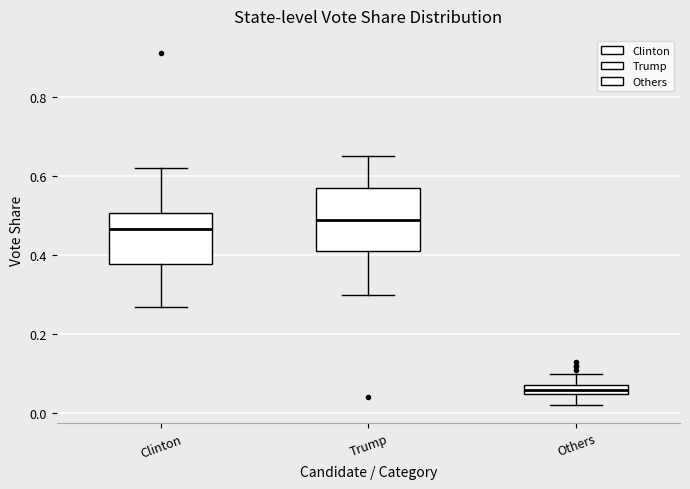

Which box's median line is the highest?

Trump